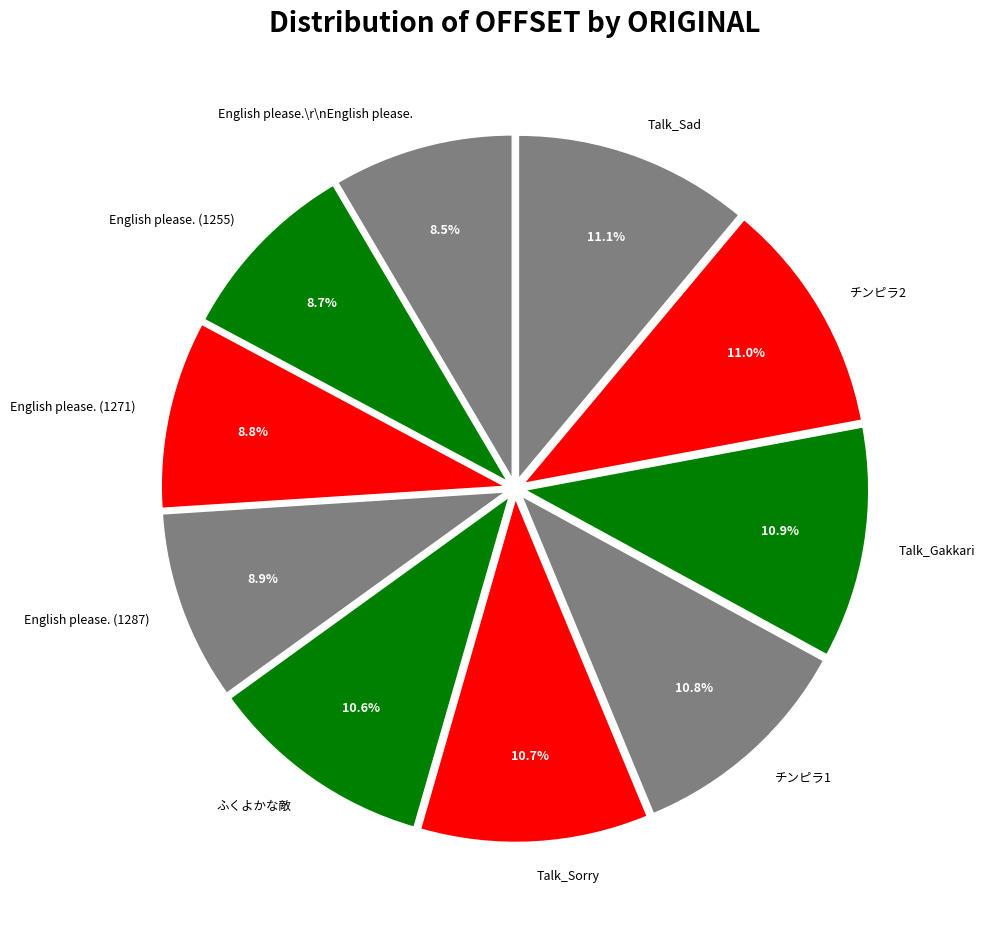

To the nearest percent, what is the average slice percentage?

10%